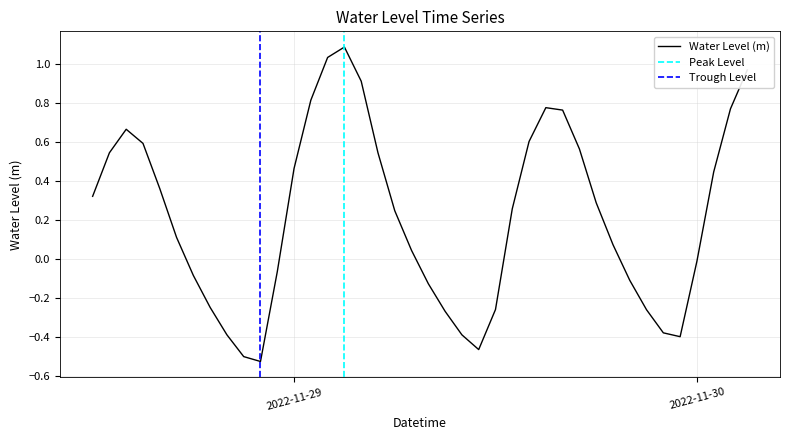

Count the number of data series in this chart.

1